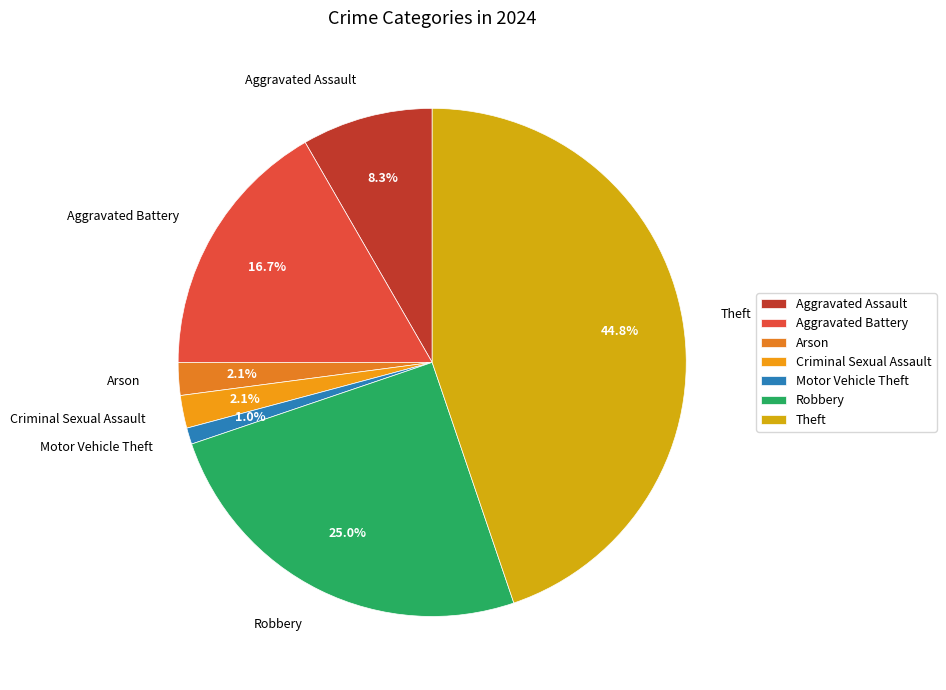

What percentage is NOT represented by Theft?

55.2%